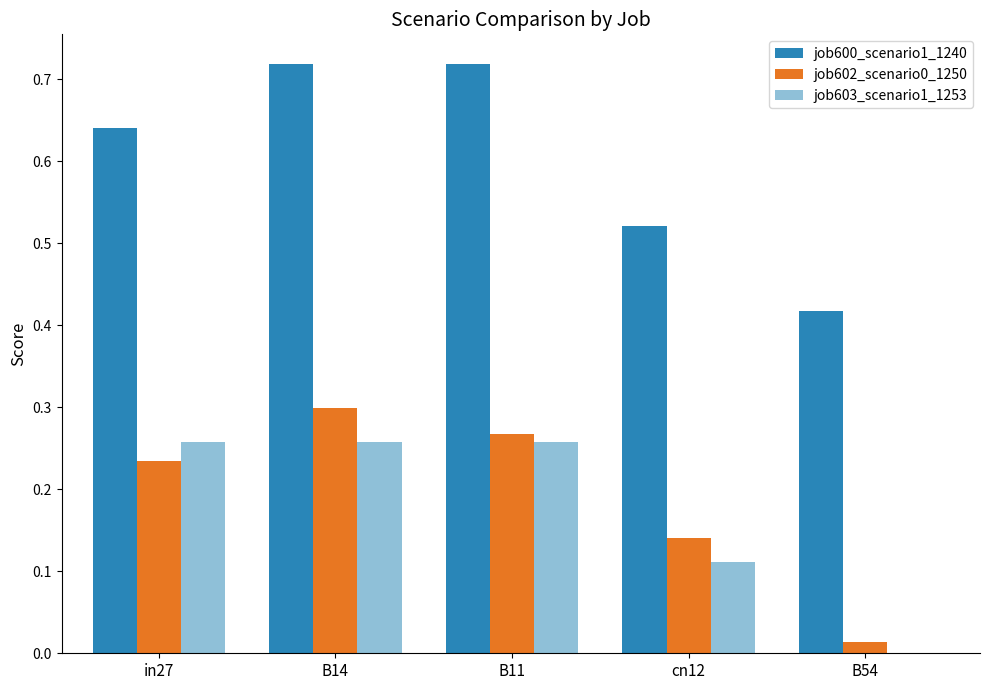

True or false: job603_scenario1_1253 has a value of 0.0 at B54.

True